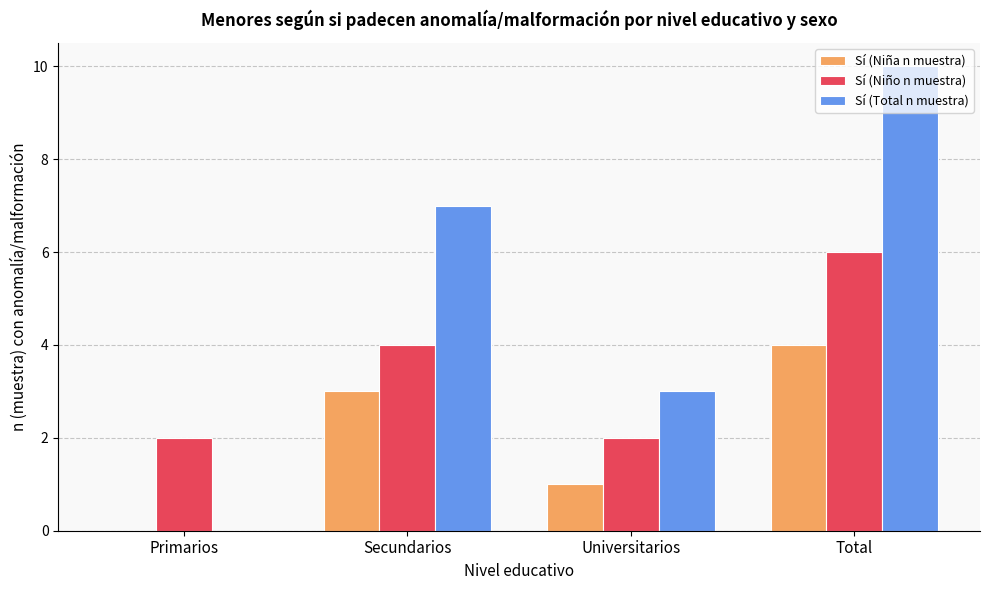

At which category is the sum across all series the highest?

Total